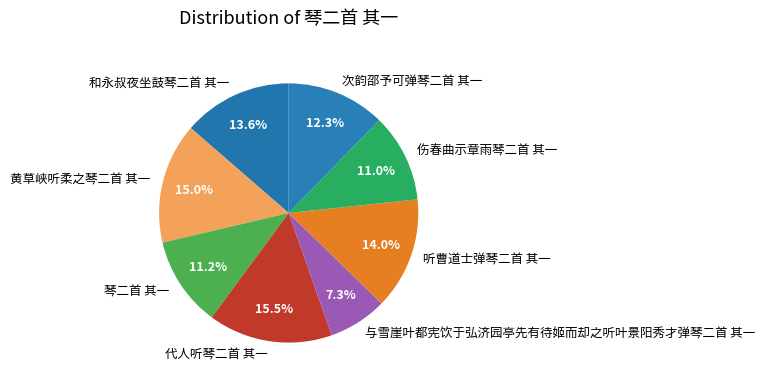

Does 听曹道士弹琴二首 其一 represent more than half of the total?

No